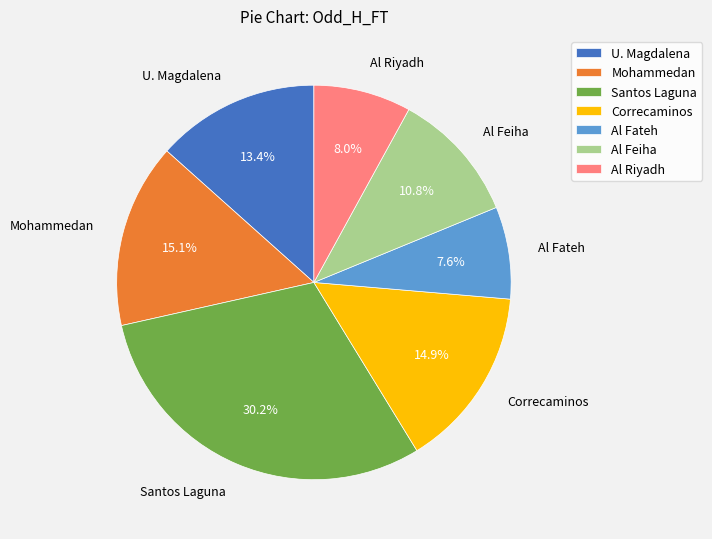

The U. Magdalena slice represents 13% of the pie. True or false?

True